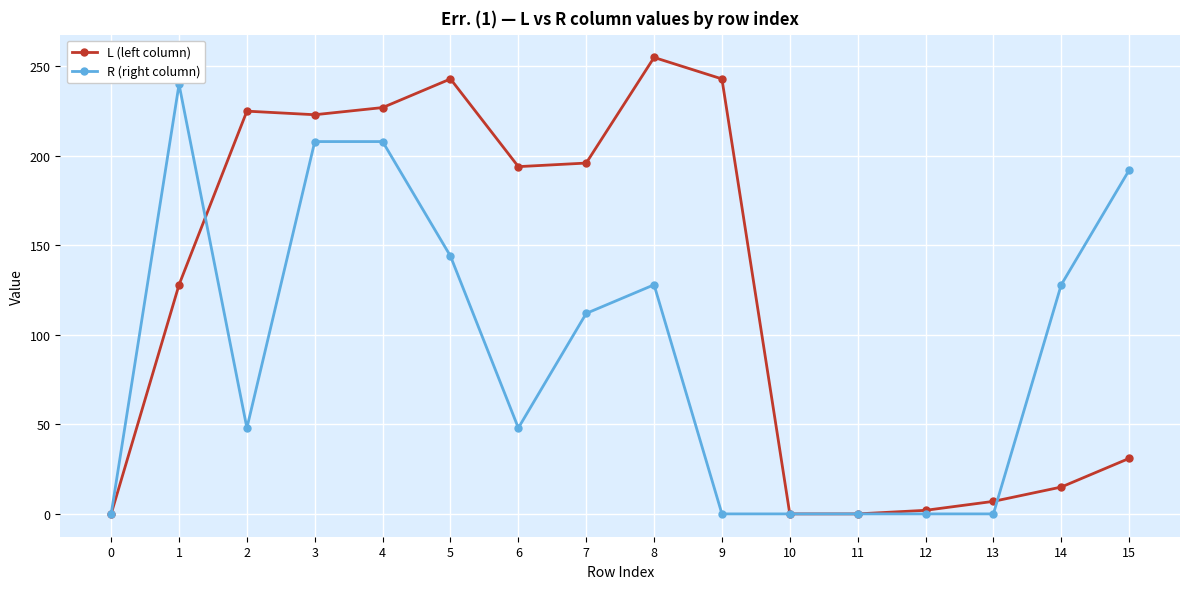

Is the value of R (right column) at 3 greater than the value of L (left column) at 2?

No